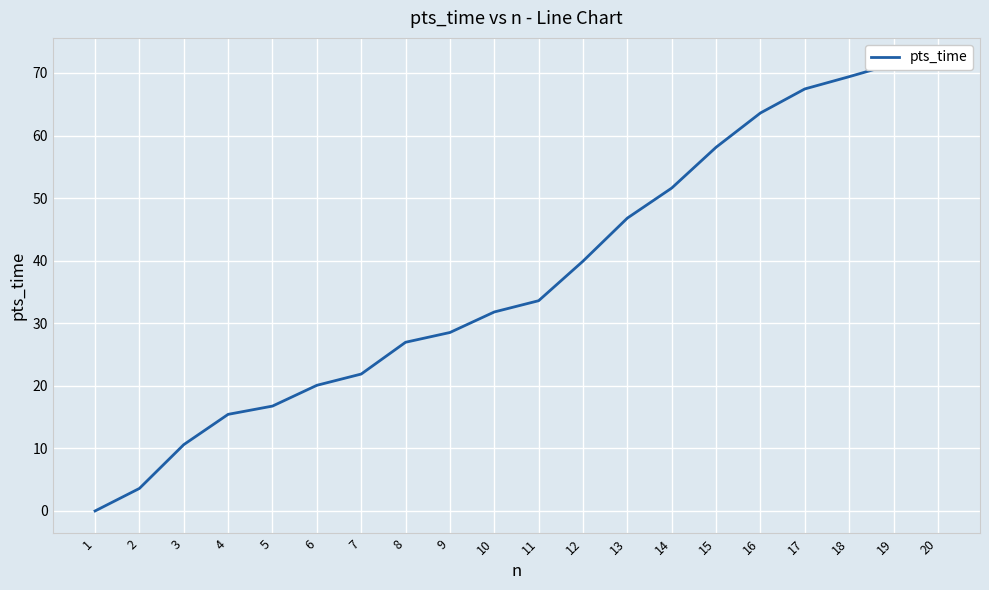

The chart shows a value of 3.6 at 2. True or false?

True